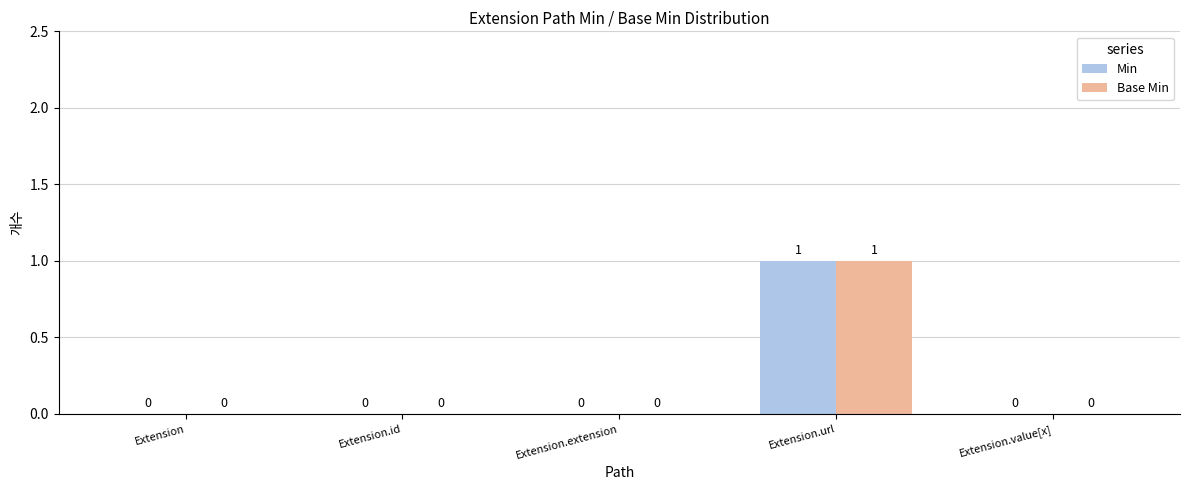

Which category has the highest value in the Base Min series?

Extension.url